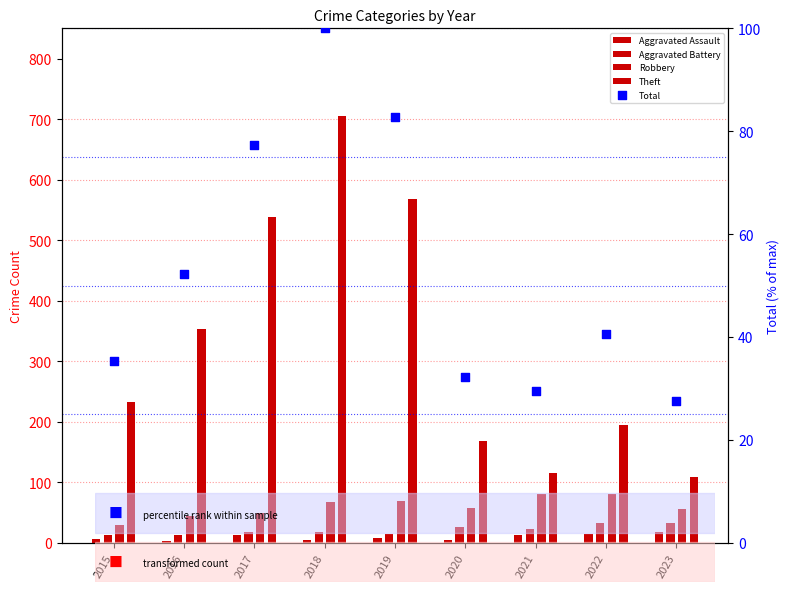

At how many categories does at least one series exceed 441?

3